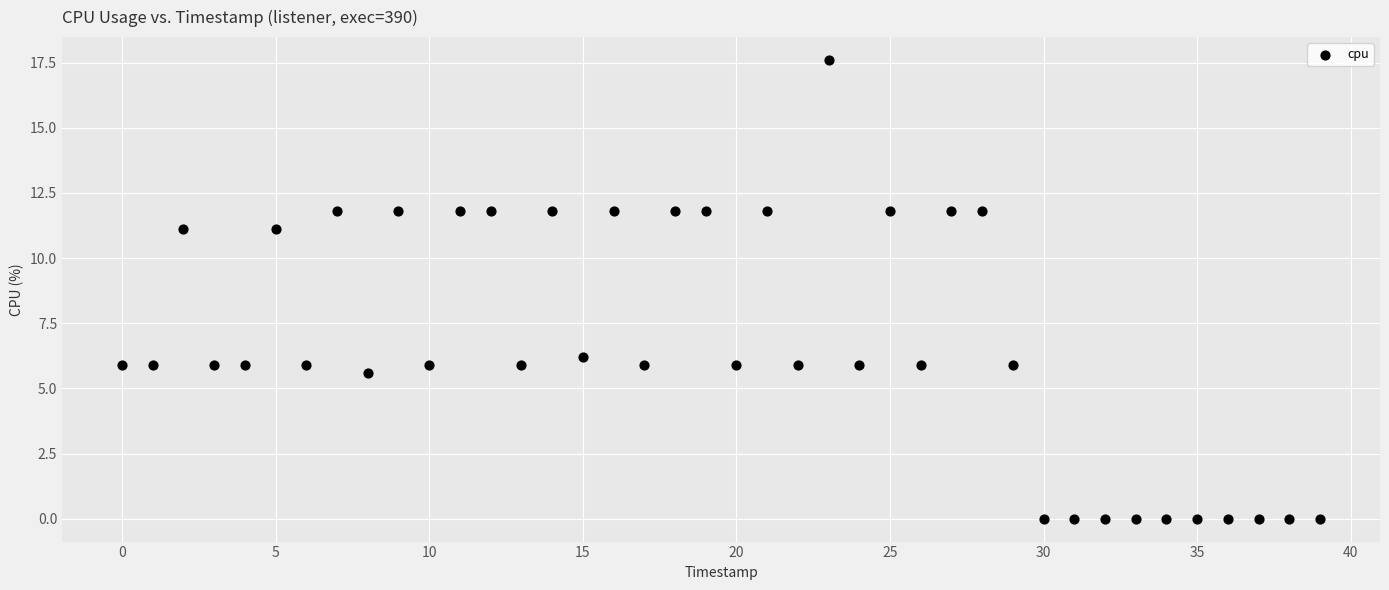

What Y value in the scatter plot is closest to 8?

6.2